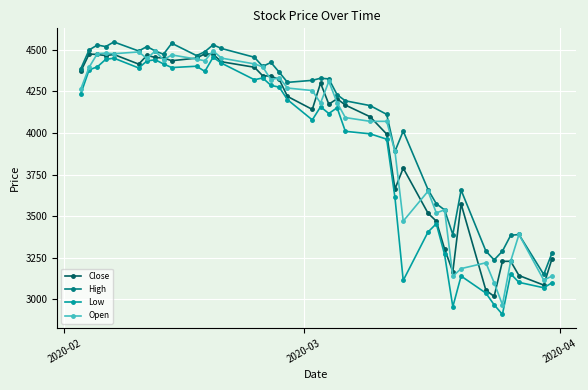

What is the value of the High point at the 4th from the left?

4519.0